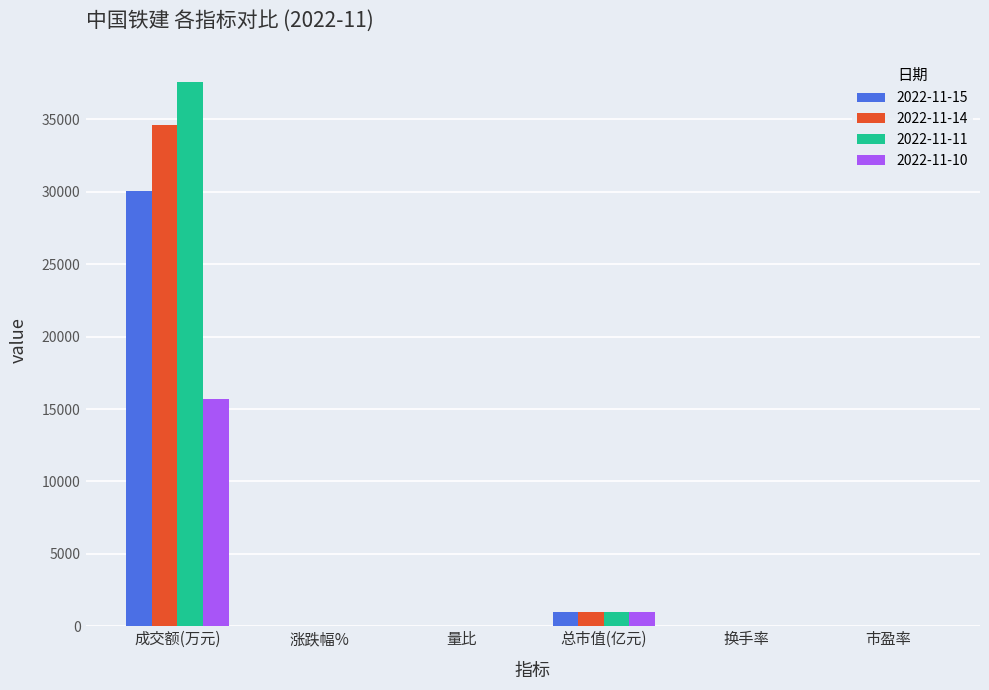

At which category is the sum across all series the highest?

成交额(万元)